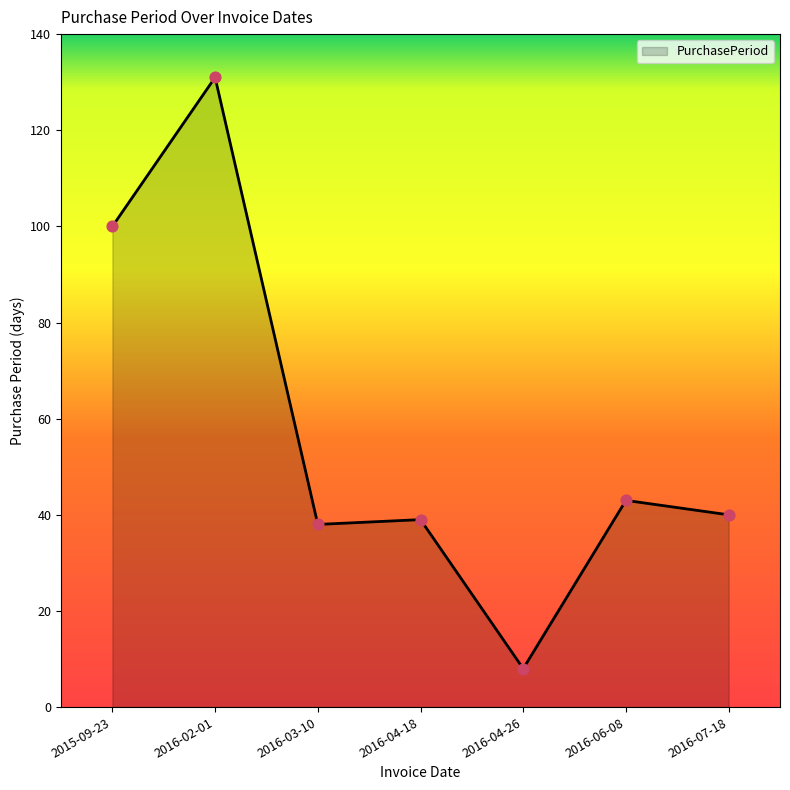

Which has a higher value, 2016-02-01 or 2016-07-18?

2016-02-01